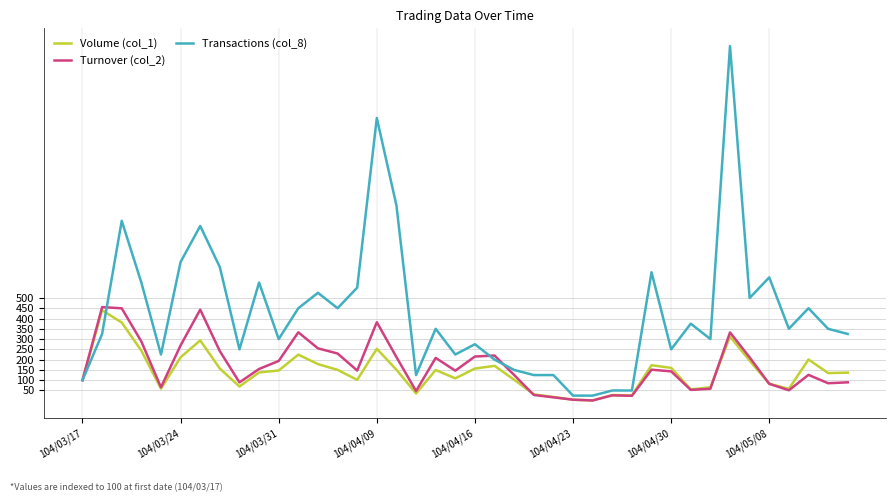

Count the number of data series in this chart.

3